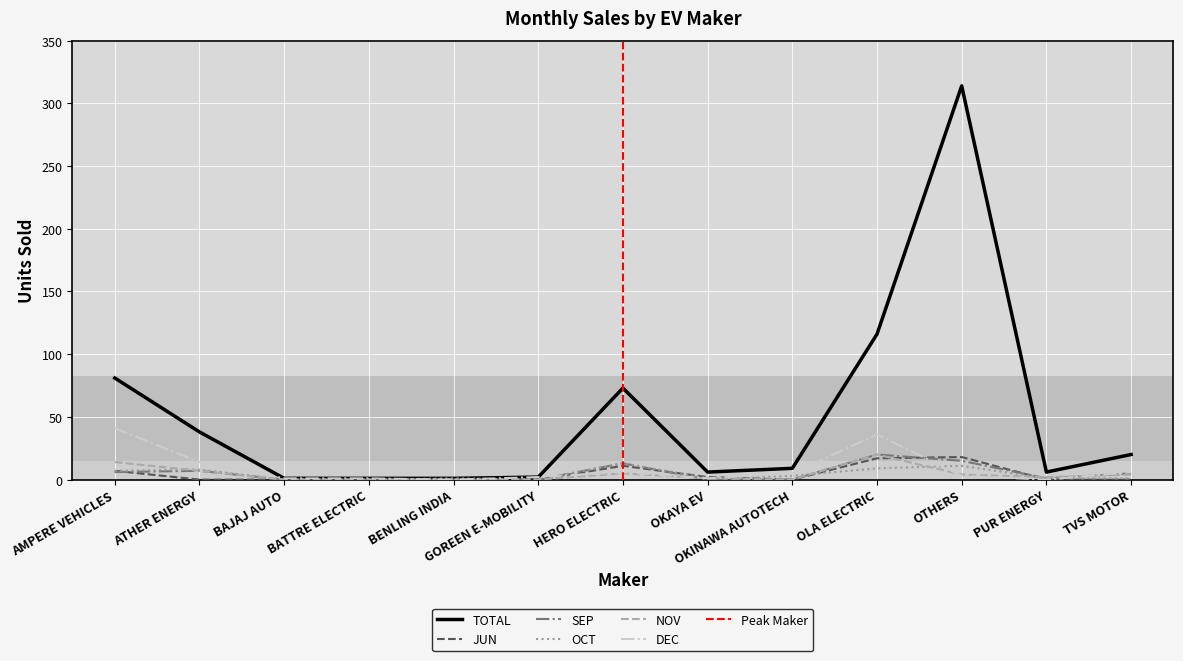

What is the label of the 1st point from the left?

AMPERE VEHICLES